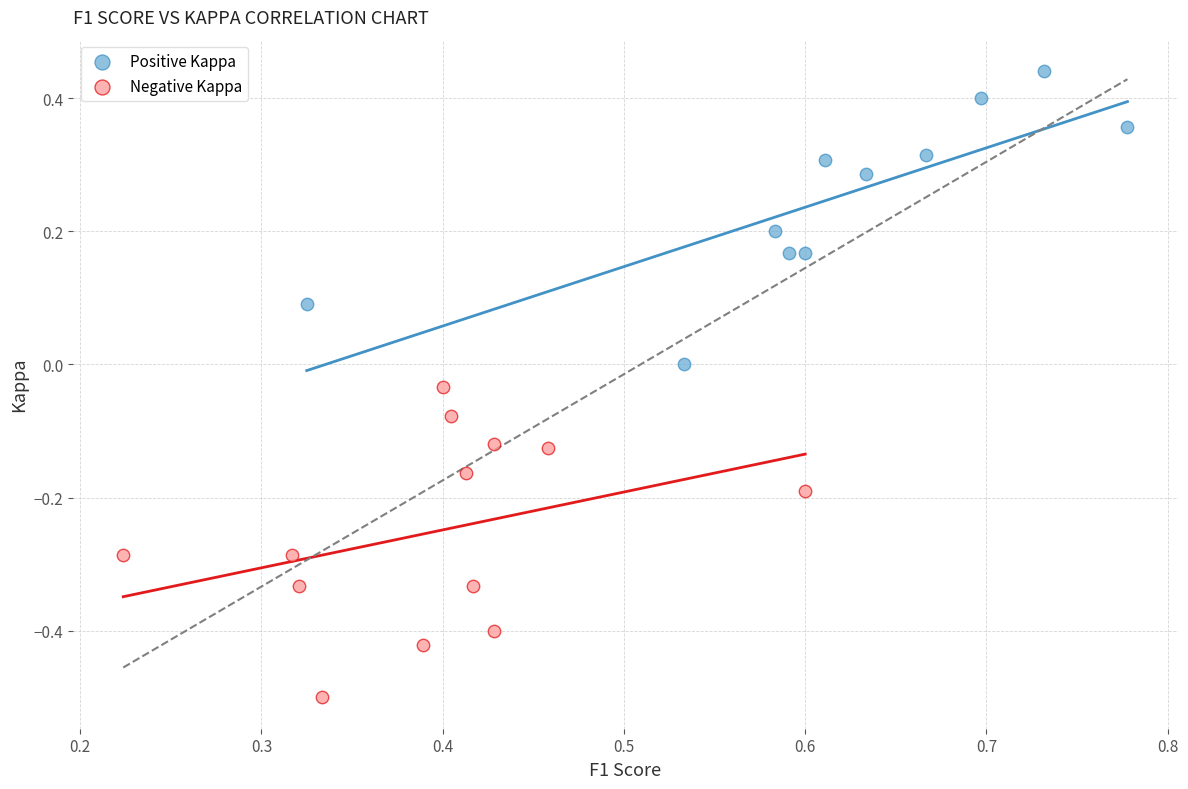

Which series has the largest Y range (max minus min)?

Negative Kappa